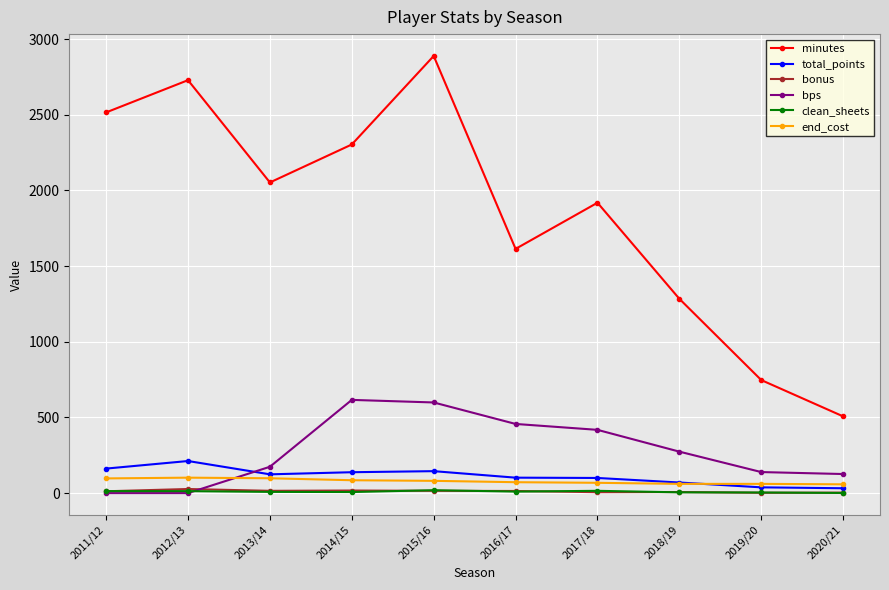

Is the value of end_cost at 2015/16 greater than the value of clean_sheets at 2012/13?

Yes